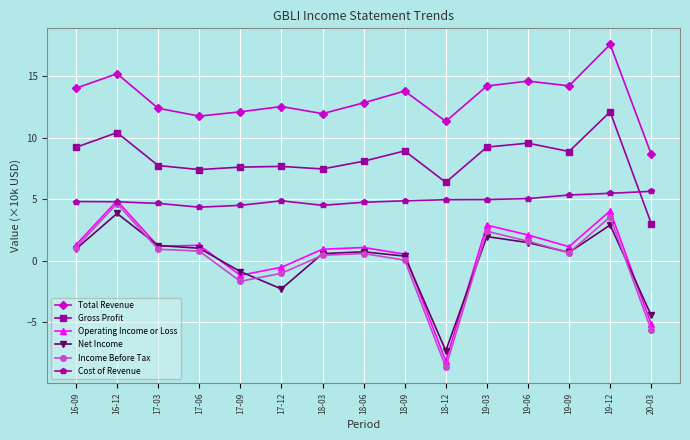

What is the difference between the highest and lowest values at 16-09?

13.1